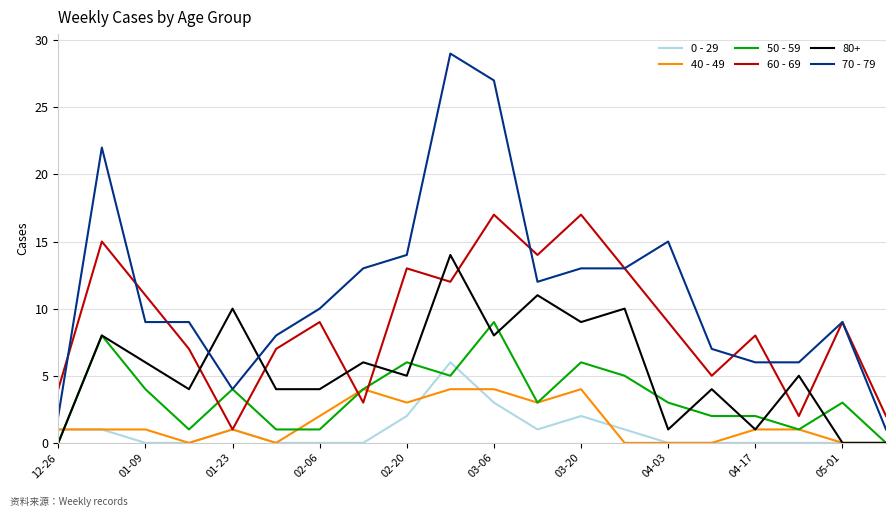

What is the greatest value displayed?

29